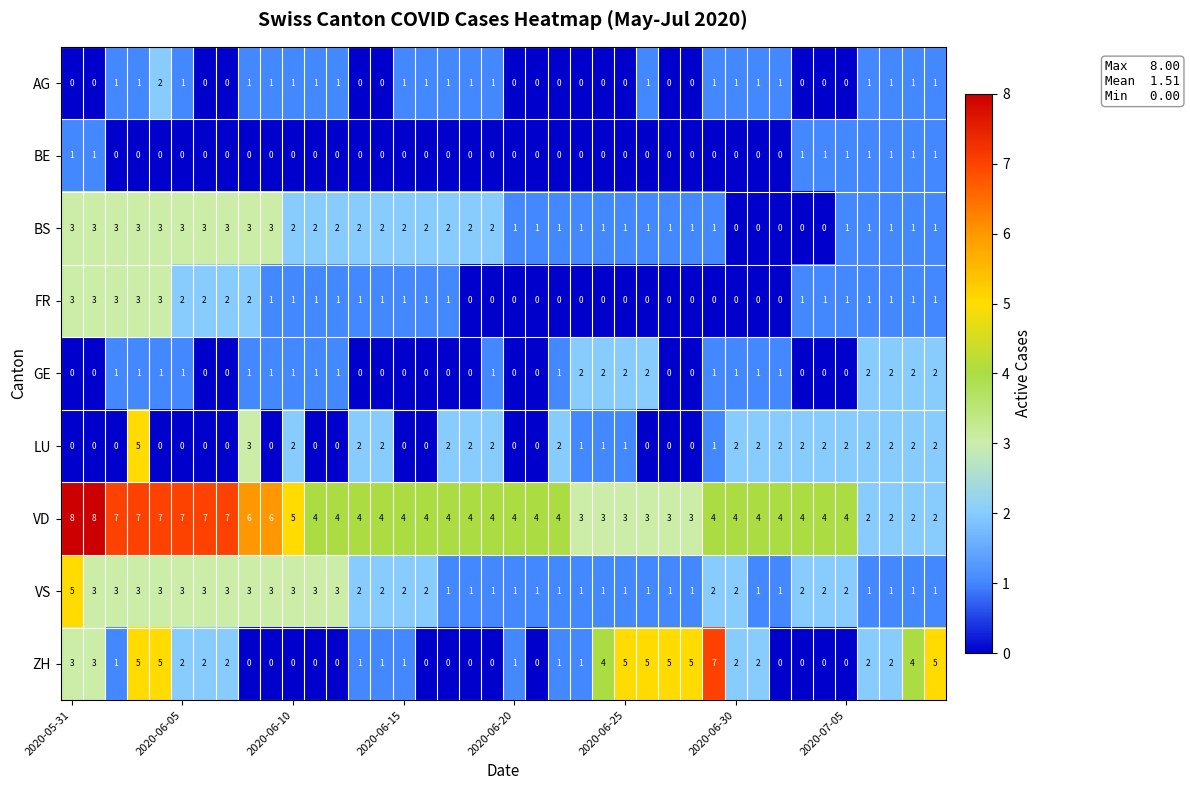

How many AG values are between 0 and 1?

39